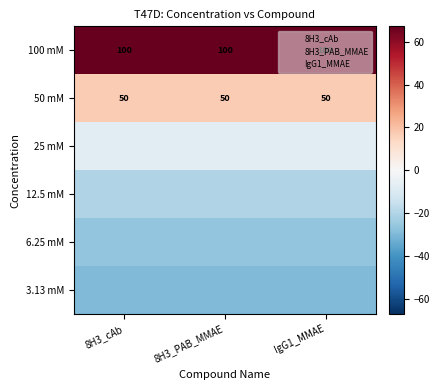

What is the average value of the 3.13 mM series?

-29.7